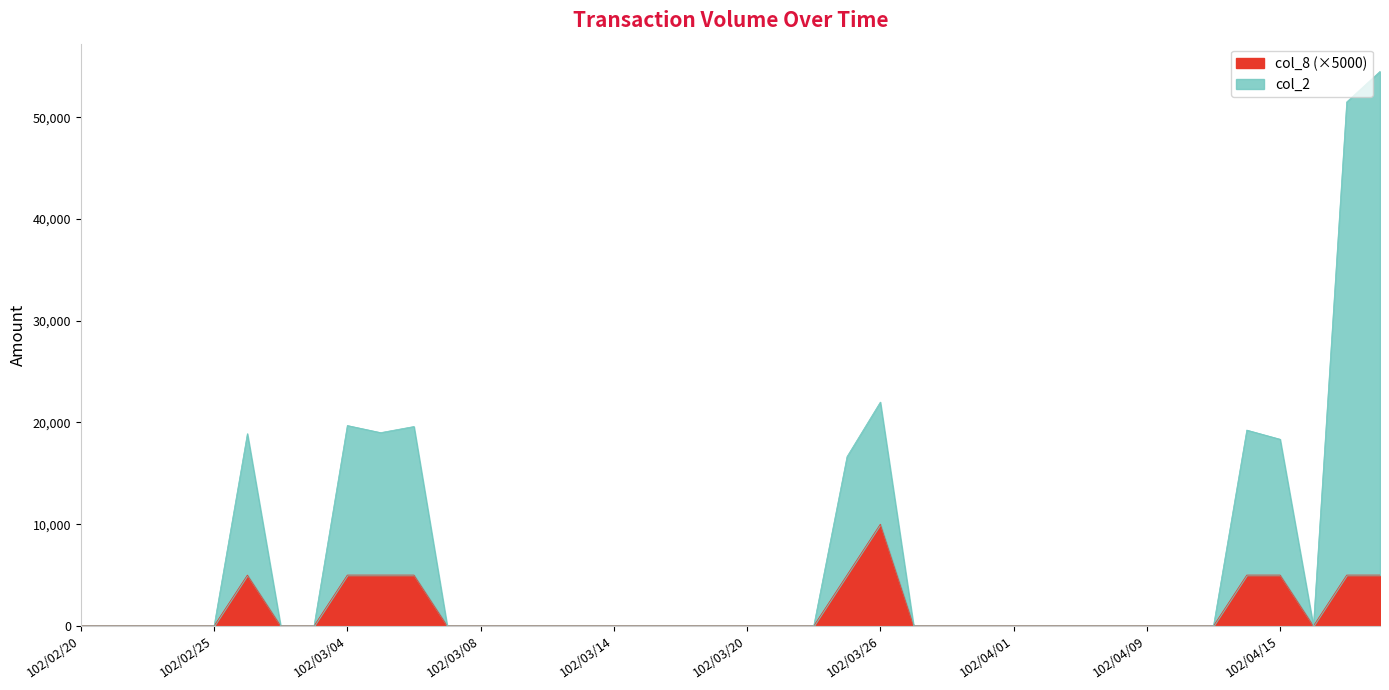

Is the value of col_8 at 102/03/15 greater than the value of col_2 at 102/04/01?

No